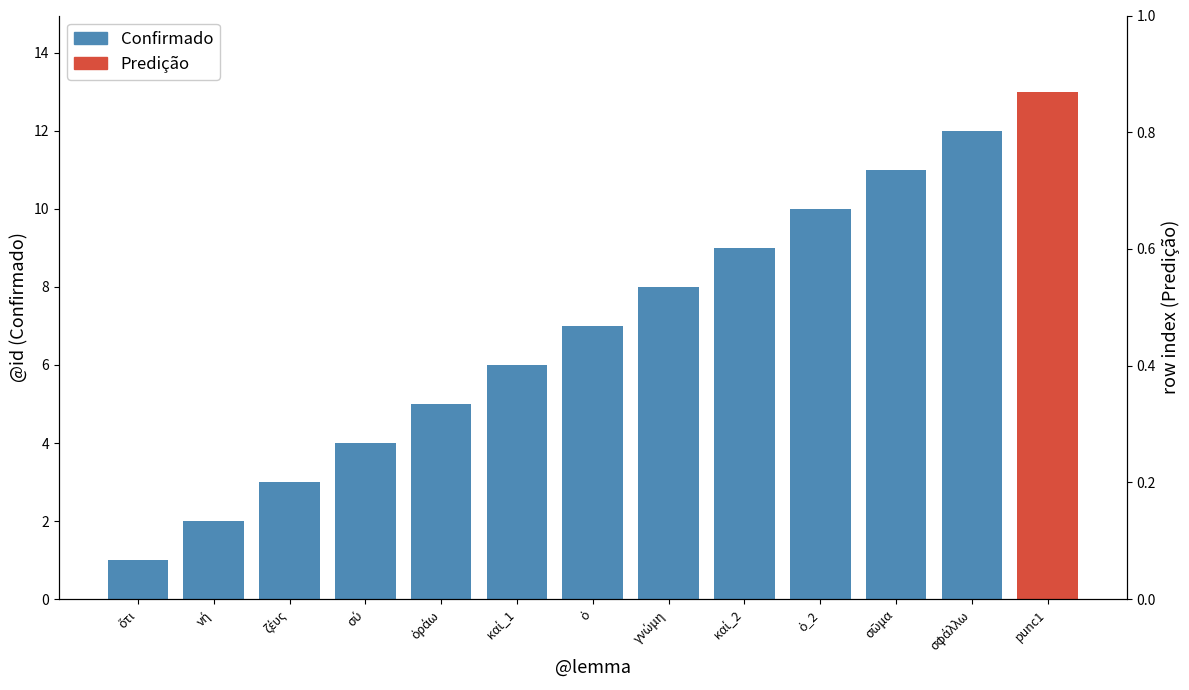

Is it true that the value at ζέυς is 3?

True